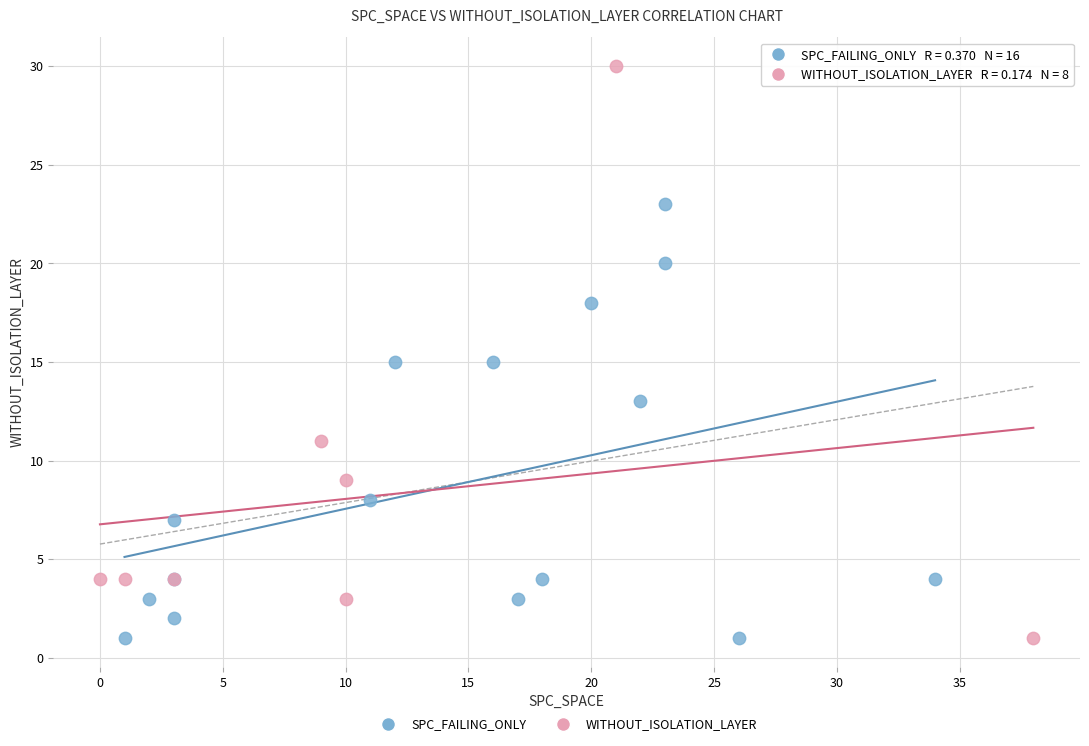

Which series has the largest Y range (max minus min)?

WITHOUT_ISOLATION_LAYER